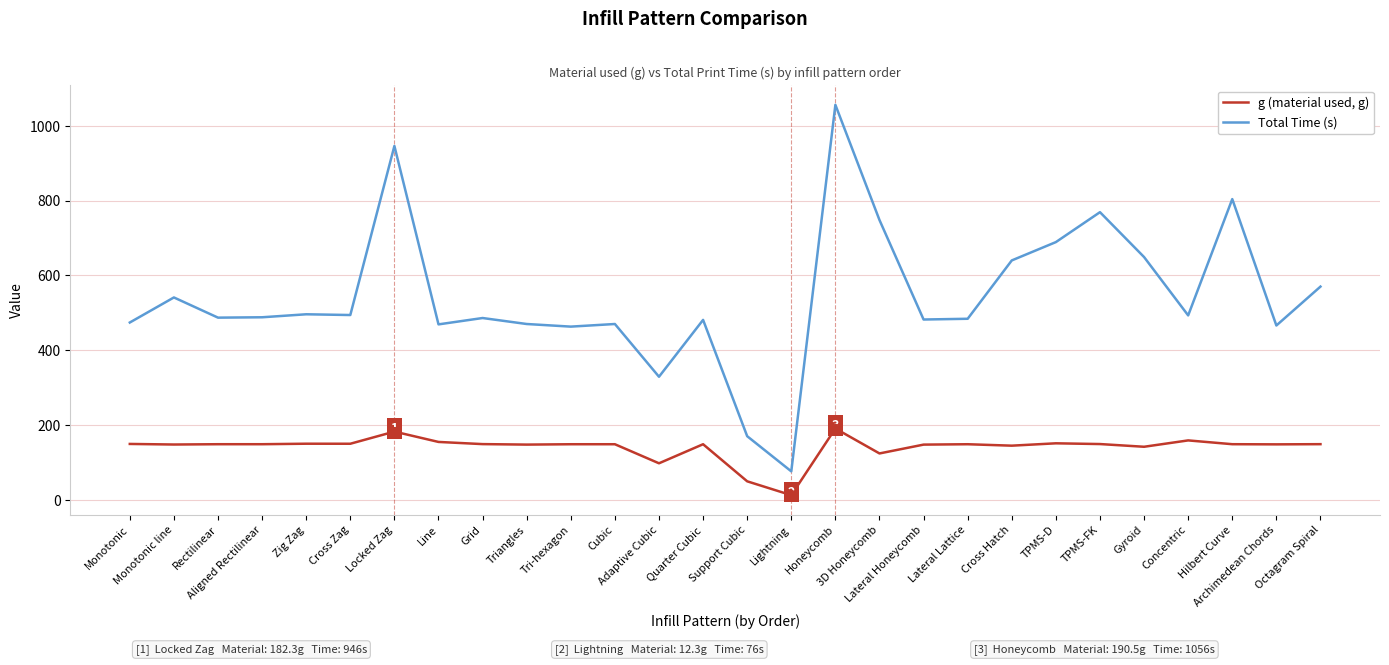

True or false: Total Time (s) and g (material used, g) intersect in this chart.

False